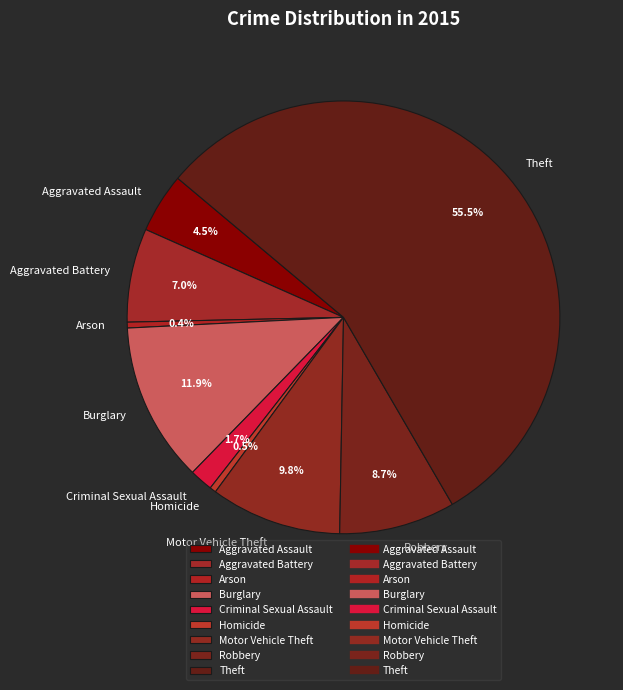

What percentage is the Motor Vehicle Theft slice, to the nearest percent?

10%